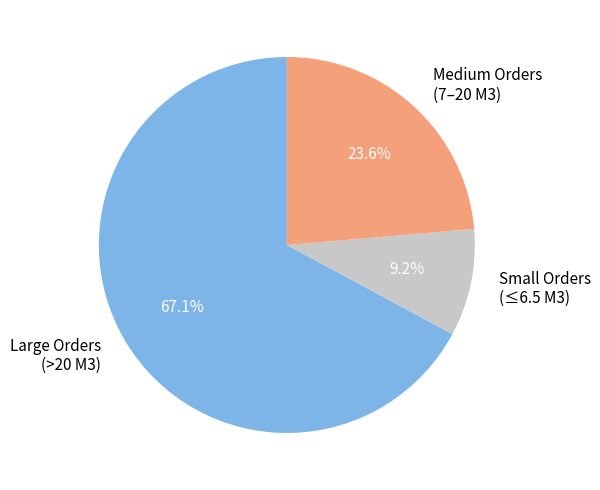

Which category has the smallest portion of the pie?

Small Orders (≤6.5 M3)